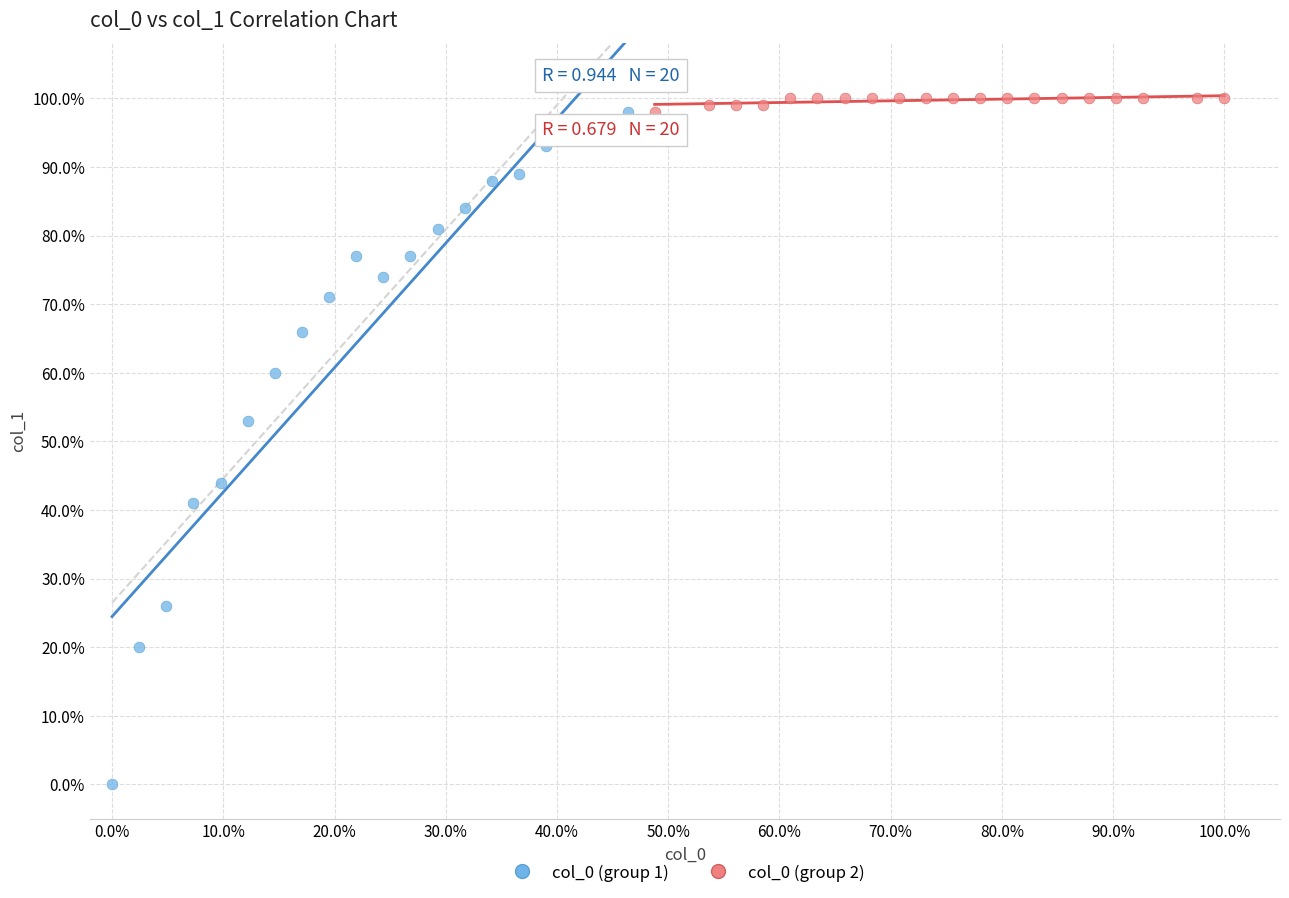

What are all the series names shown in the legend?

col_0 (group 1), col_0 (group 2)